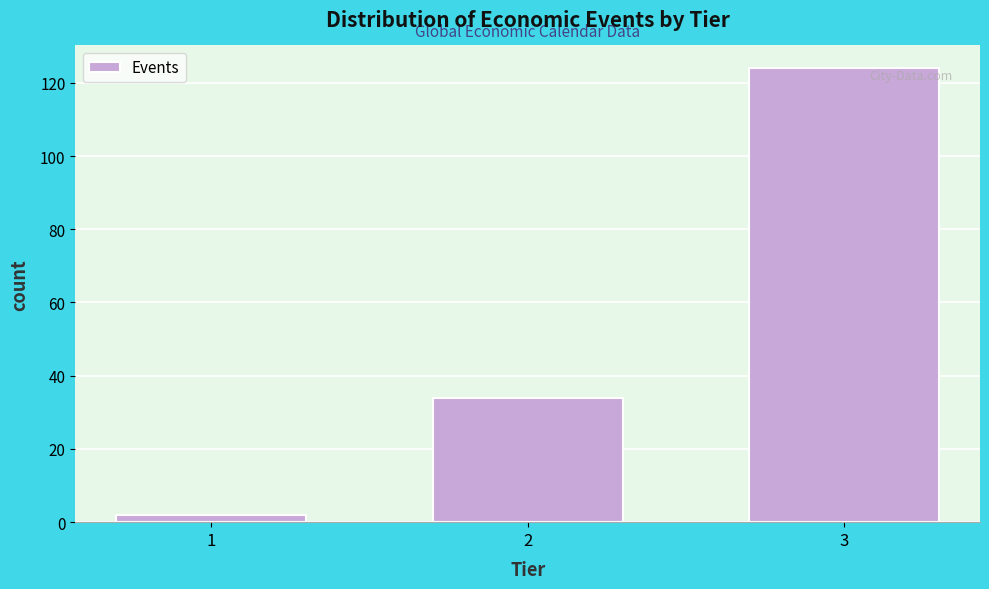

Reading right to left, transcribe all the data shown in this chart.

124	34	2